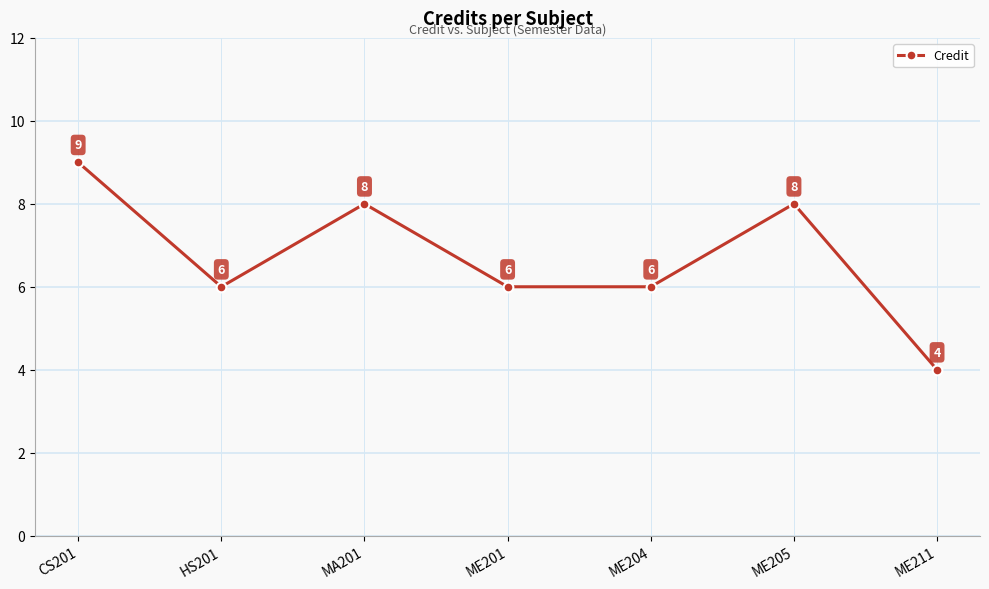

Does the chart have visible grid lines?

Yes